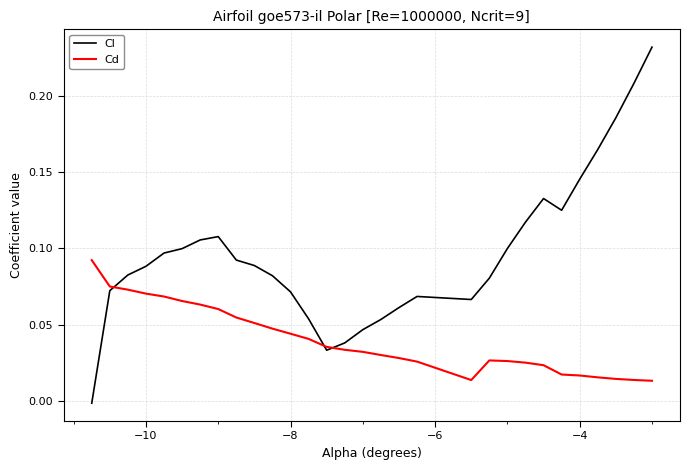

Which series has the largest range (max minus min)?

Cl